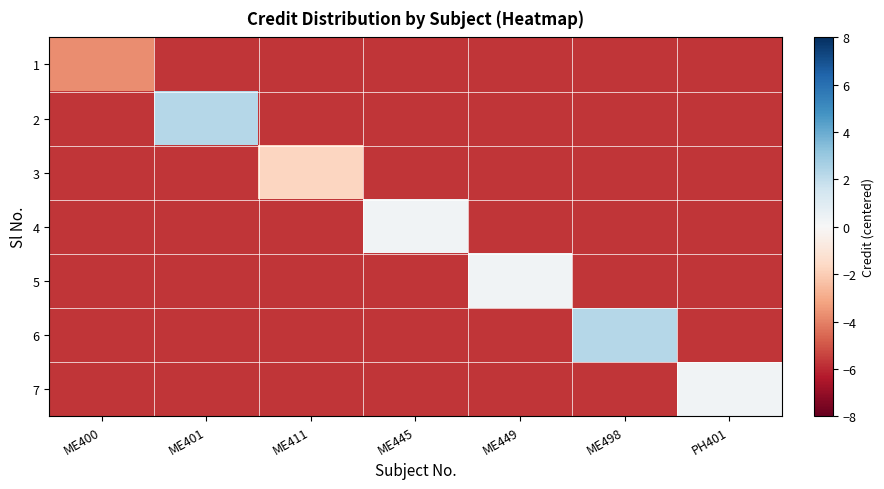

Reading left to right, extract all data points from this chart.

1: ME400=-3.7	ME401=-5.7	ME411=-5.7	ME445=-5.7	ME449=-5.7	ME498=-5.7	PH401=-5.7
2: ME400=-5.7	ME401=2.3	ME411=-5.7	ME445=-5.7	ME449=-5.7	ME498=-5.7	PH401=-5.7
3: ME400=-5.7	ME401=-5.7	ME411=-1.7	ME445=-5.7	ME449=-5.7	ME498=-5.7	PH401=-5.7
4: ME400=-5.7	ME401=-5.7	ME411=-5.7	ME445=0.3	ME449=-5.7	ME498=-5.7	PH401=-5.7
5: ME400=-5.7	ME401=-5.7	ME411=-5.7	ME445=-5.7	ME449=0.3	ME498=-5.7	PH401=-5.7
6: ME400=-5.7	ME401=-5.7	ME411=-5.7	ME445=-5.7	ME449=-5.7	ME498=2.3	PH401=-5.7
7: ME400=-5.7	ME401=-5.7	ME411=-5.7	ME445=-5.7	ME449=-5.7	ME498=-5.7	PH401=0.3